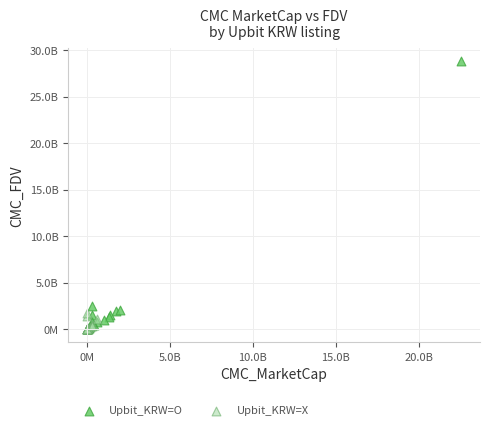

Which series reaches the maximum Y coordinate?

Upbit_KRW=O